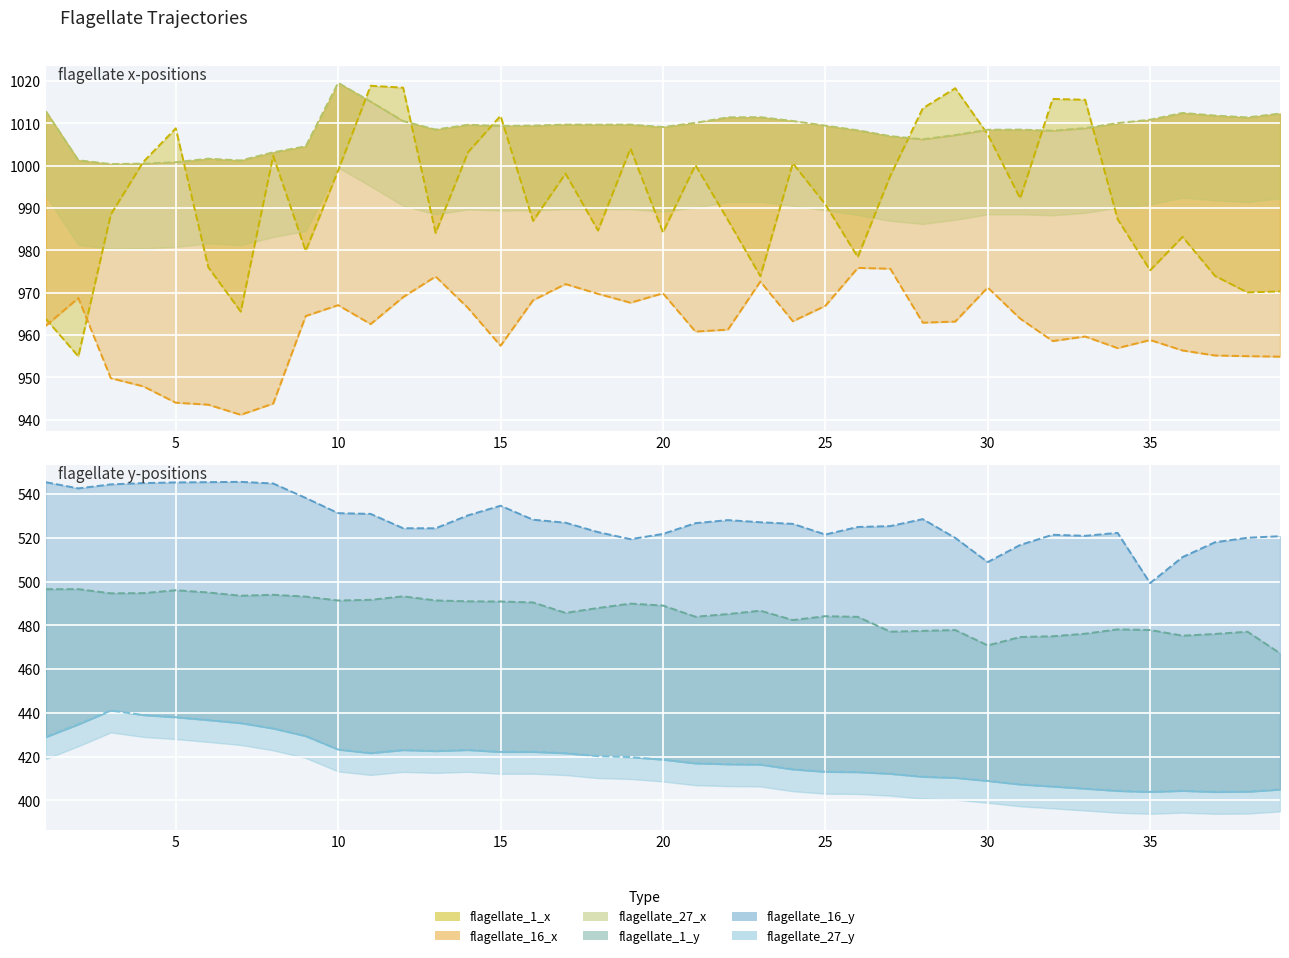

Which category has the lowest value across all series?

37